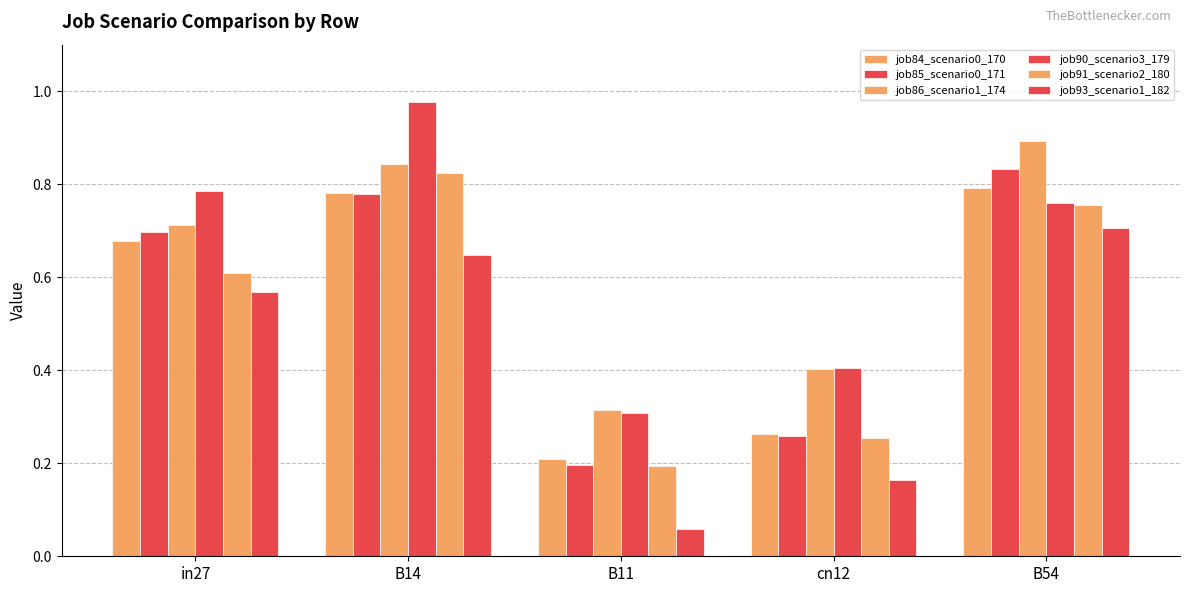

Where is job91_scenario2_180 nearest to the value 0?

B11